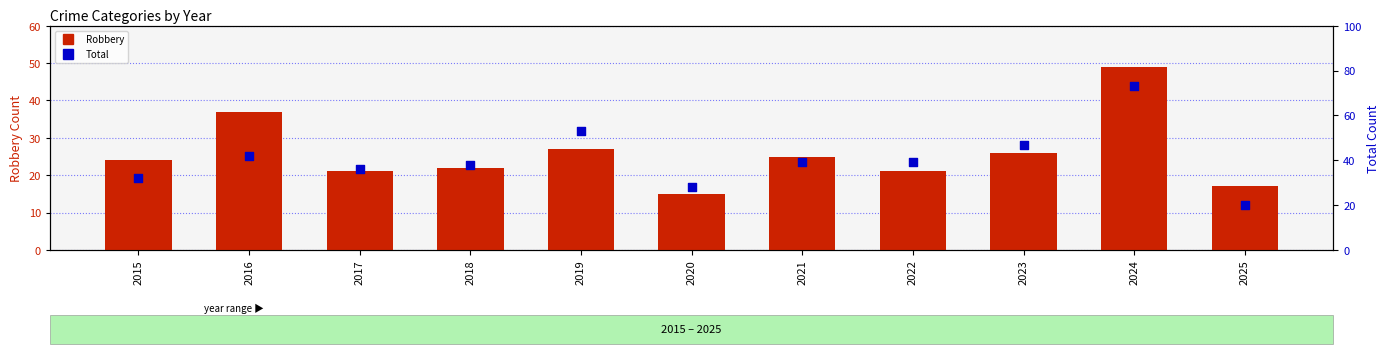

Which series reaches the minimum Y coordinate?

Robbery